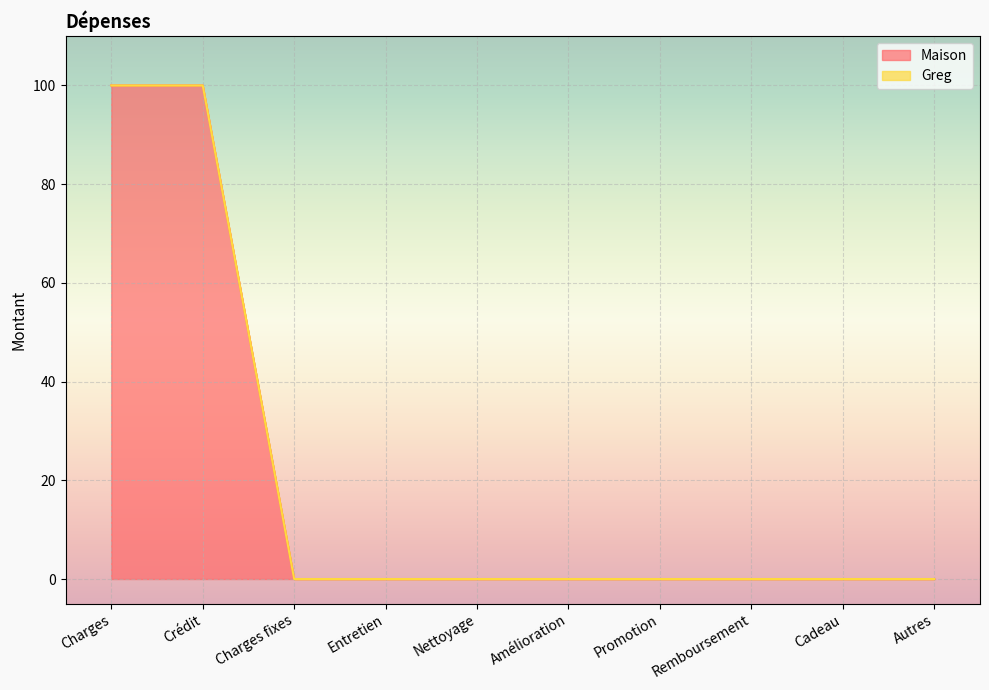

Reading left to right, extract all data points from this chart.

100	100	0	0	0	0	0	0	0	0